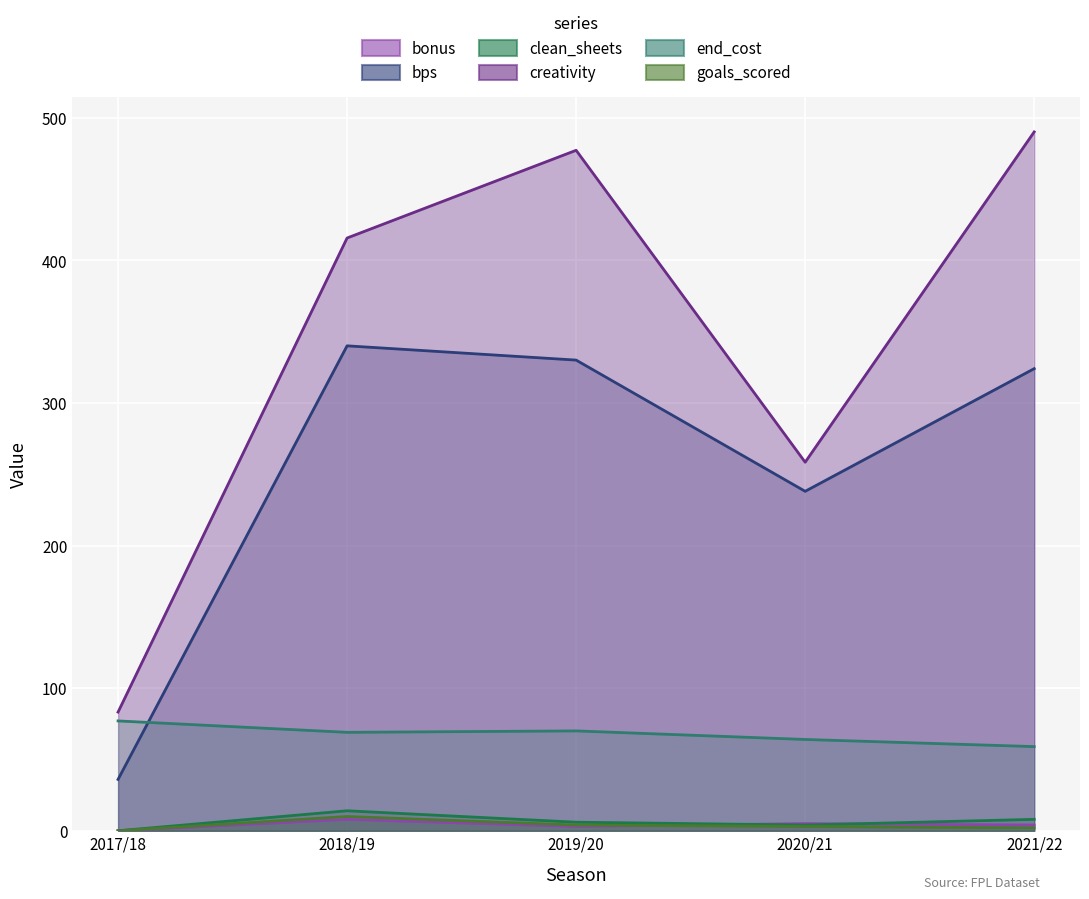

Which series has the widest spread of values?

creativity